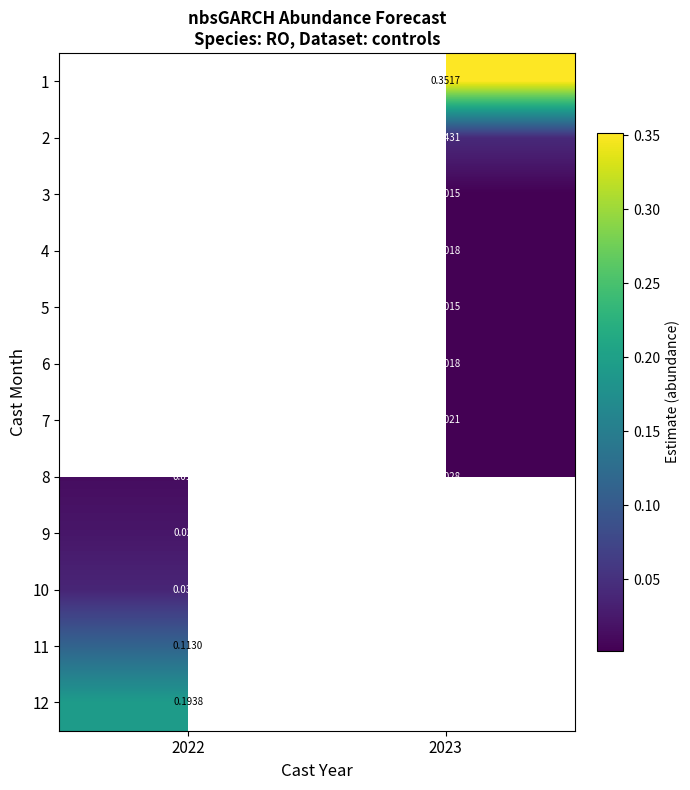

The value of 12 at 2022 is 0.2. True or false?

True